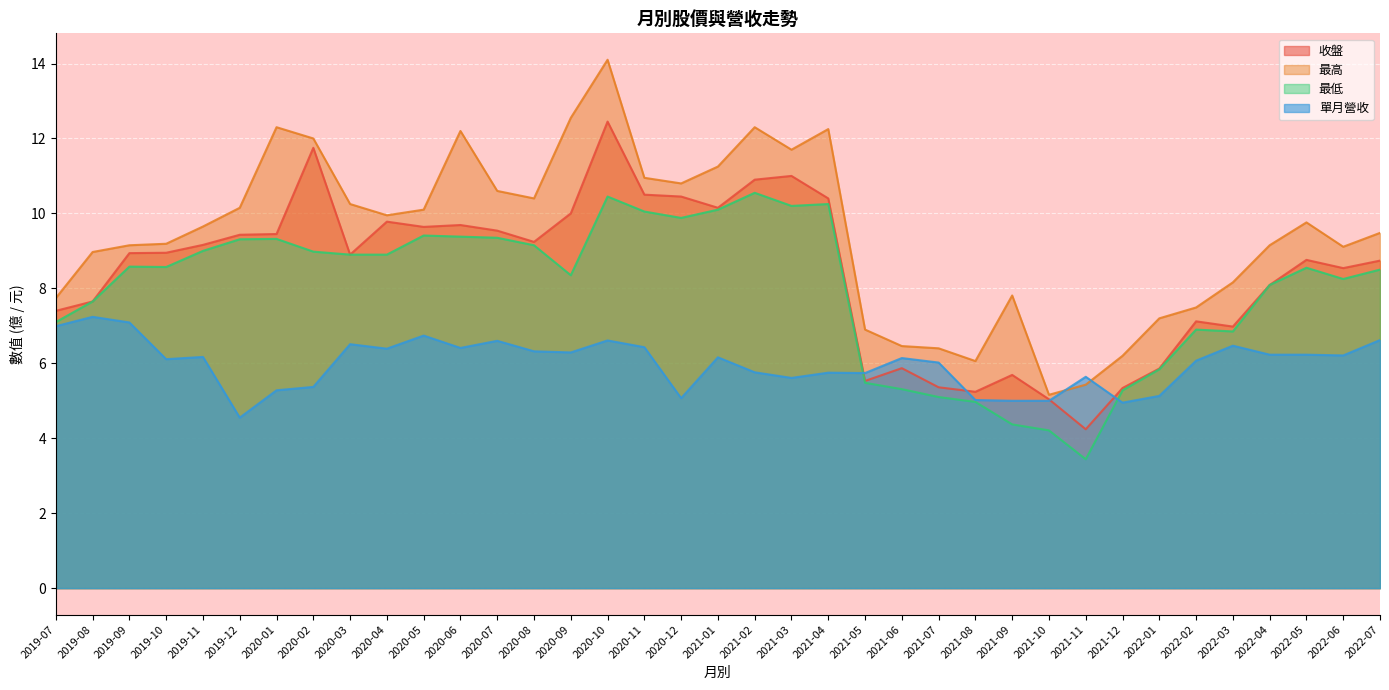

True or false: 收盤 has a value of 19.1 at 2021-03.

False